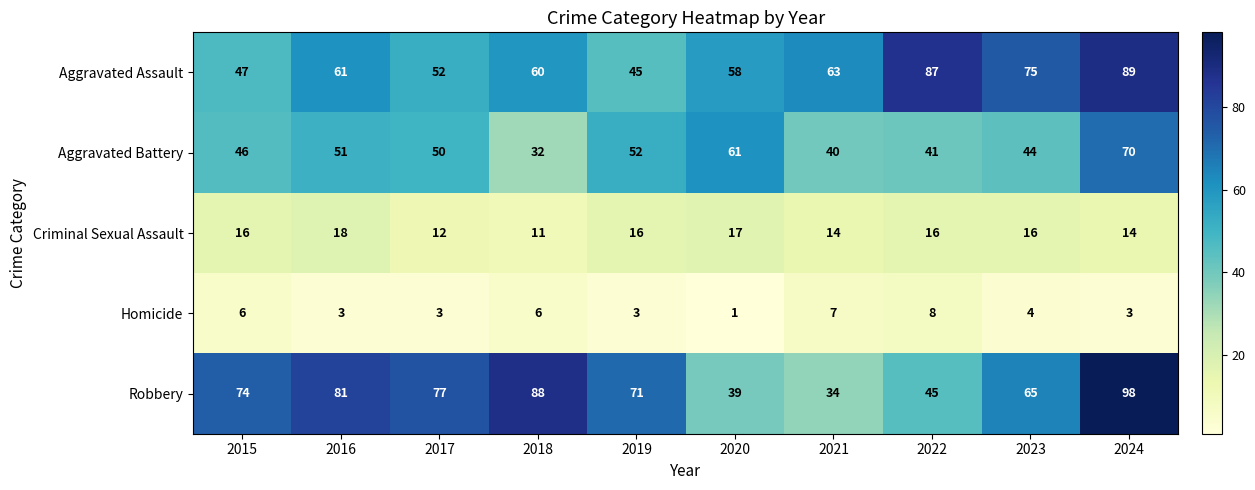

What is the difference between the second highest and second lowest values in the Aggravated Battery series?

21